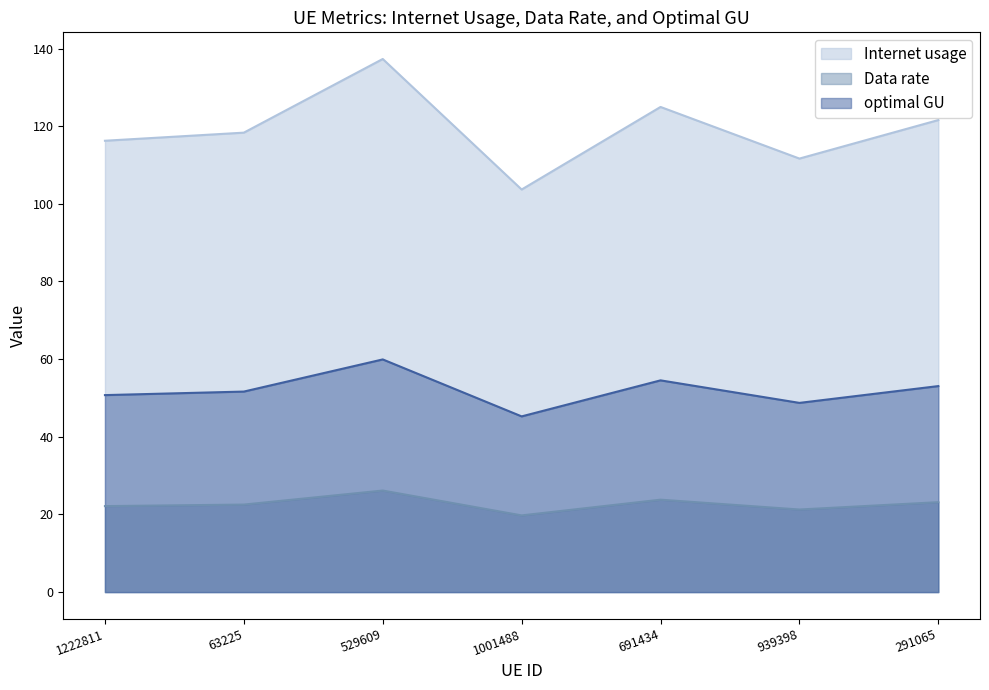

What is the difference between the highest and lowest values at 1001488?

83.9